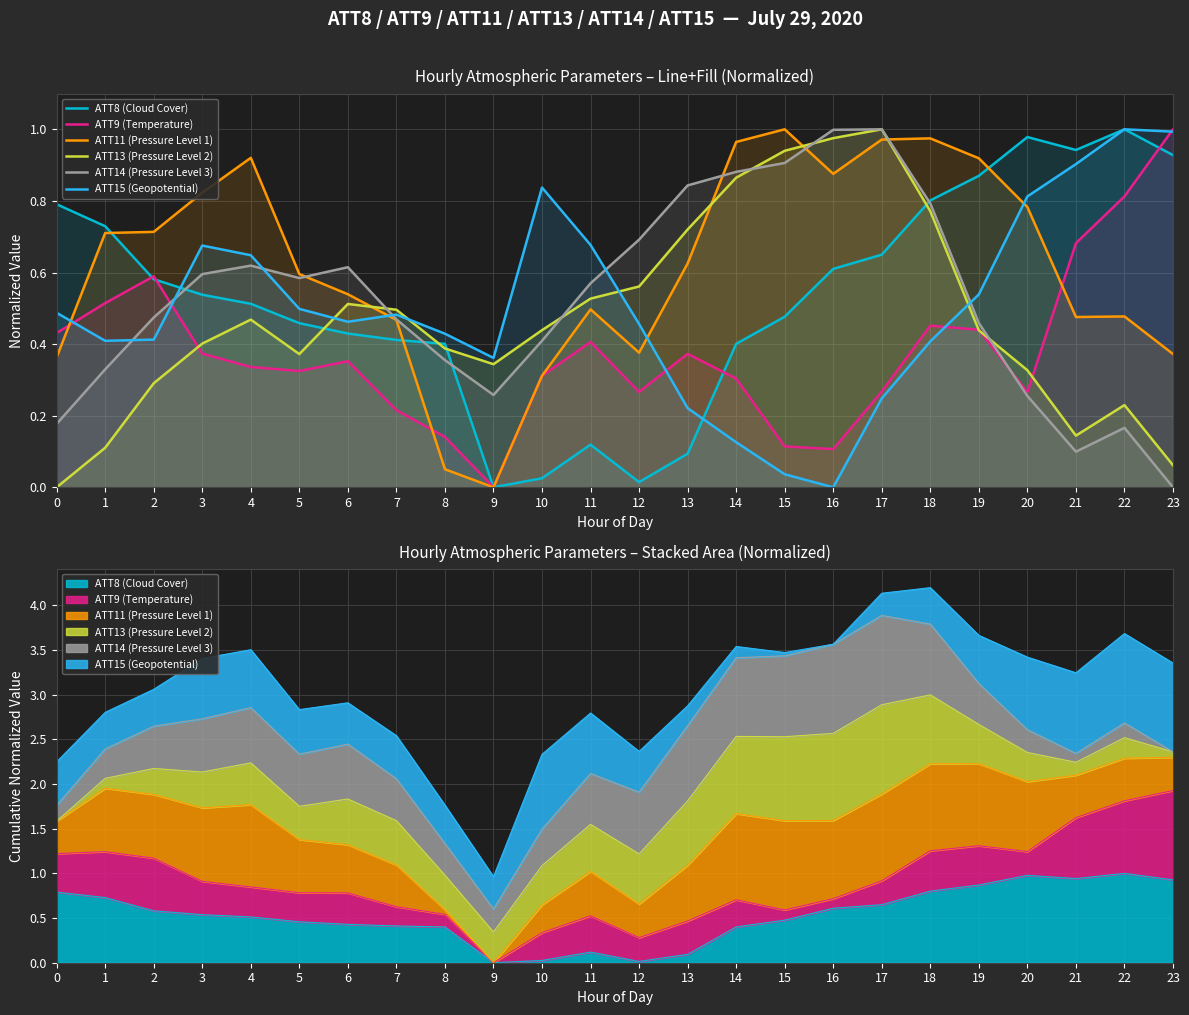

What is the spread (max minus min) of values at 1?

0.6